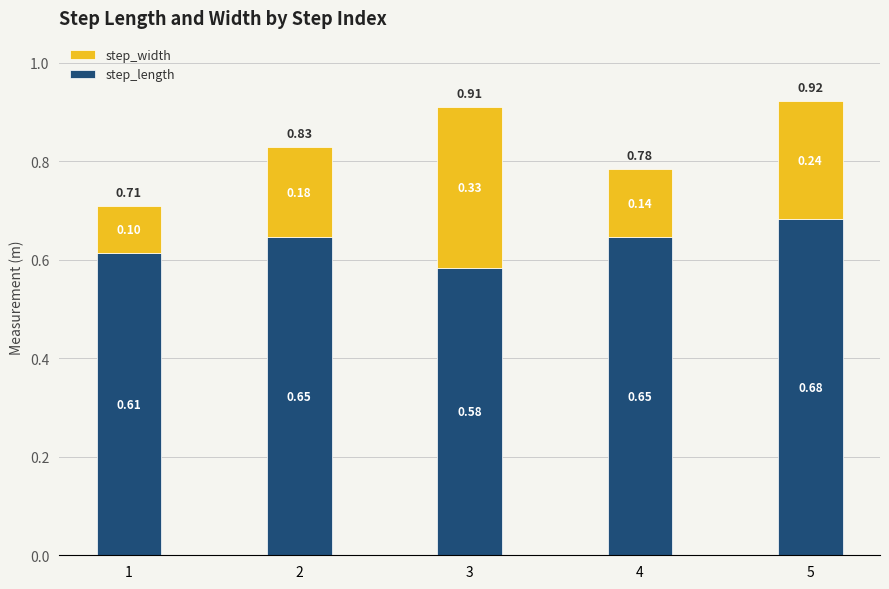

What is the total value across all series at 3?

0.9